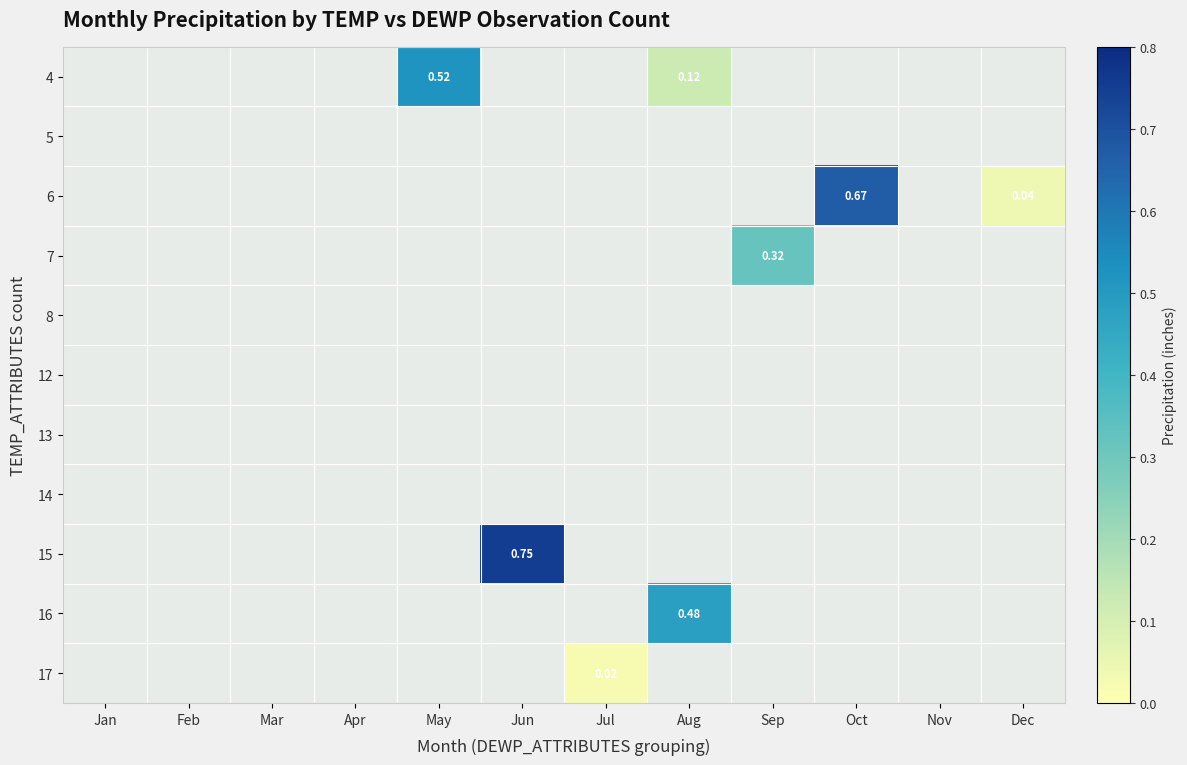

What is the average value of the 4 series?

0.1